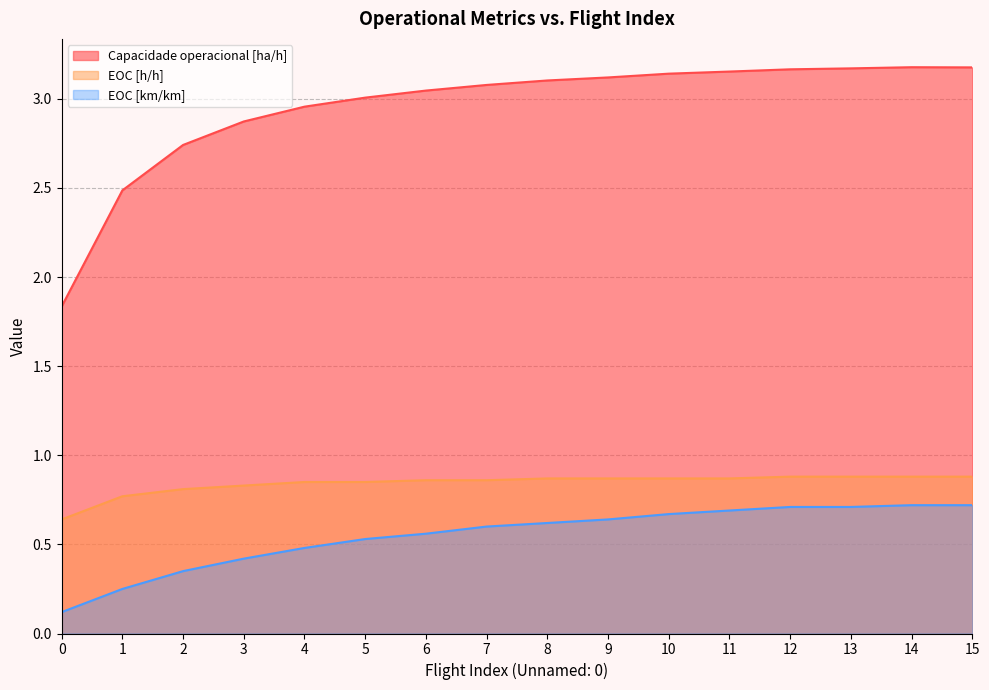

True or false: Capacidade operacional [ha/h] has a value of 3.2 at 12.

True